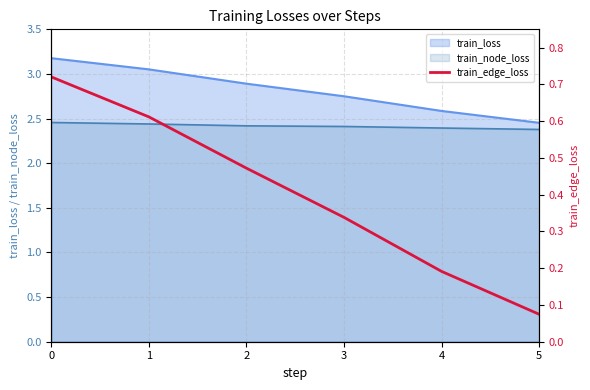

Rank the categories by value from lowest to highest.

5, 4, 3, 2, 1, 0